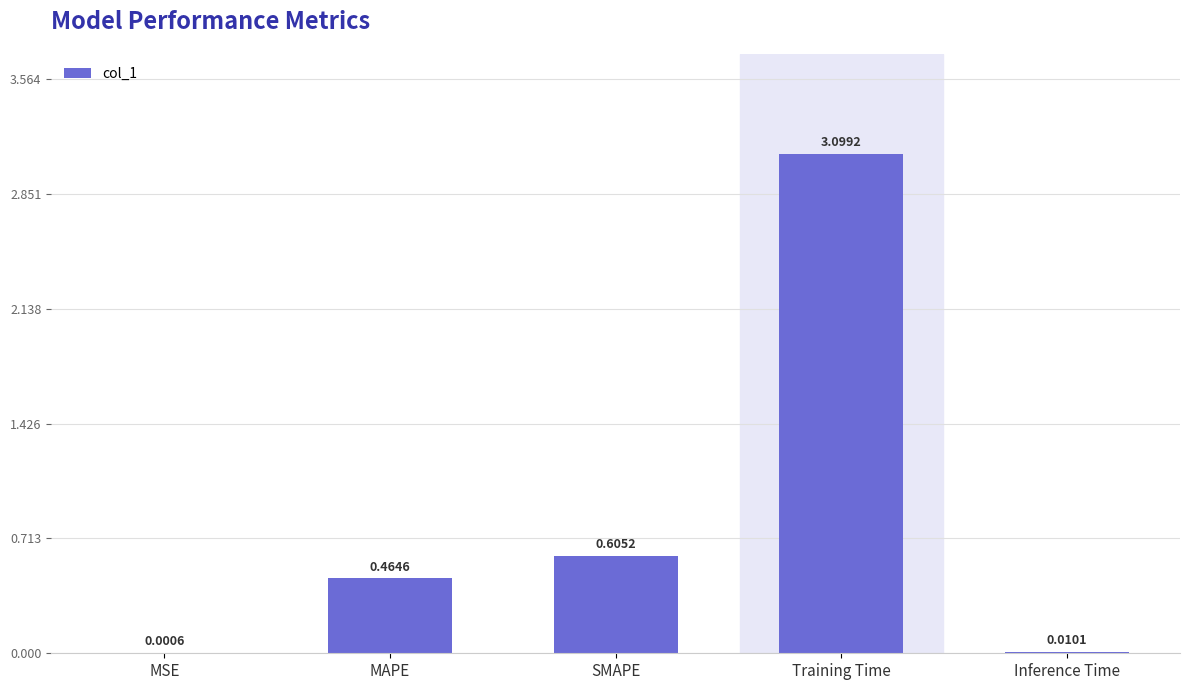

What is the change in value from MAPE to Inference Time?

-0.5